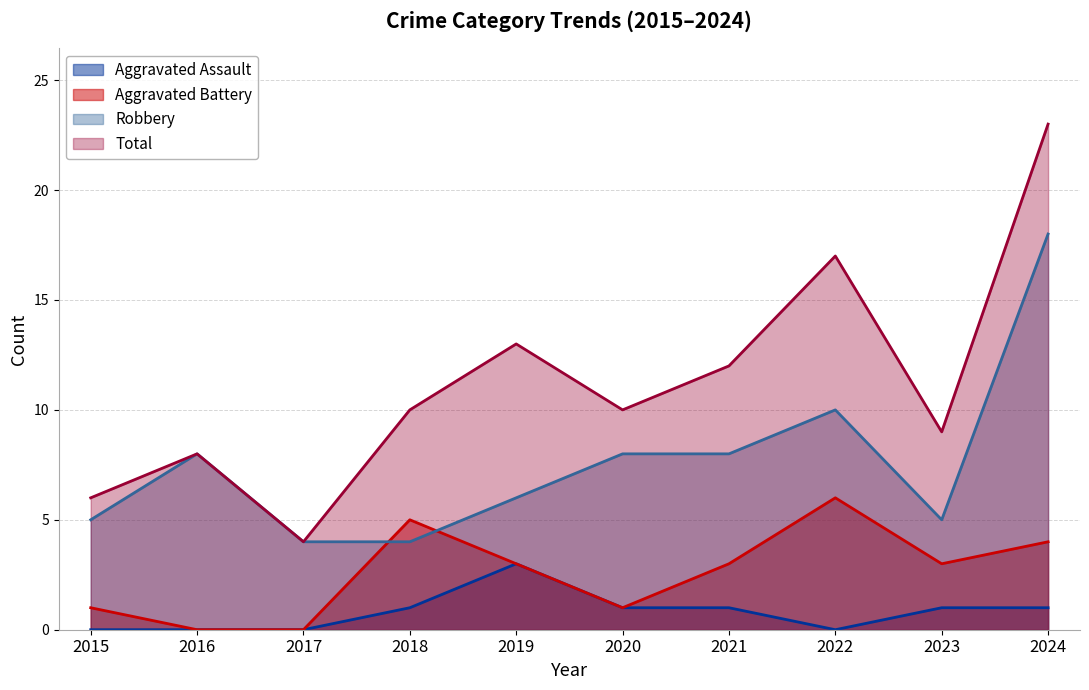

List the labels in order of Total value, smallest first.

2017, 2015, 2016, 2023, 2018, 2020, 2021, 2019, 2022, 2024